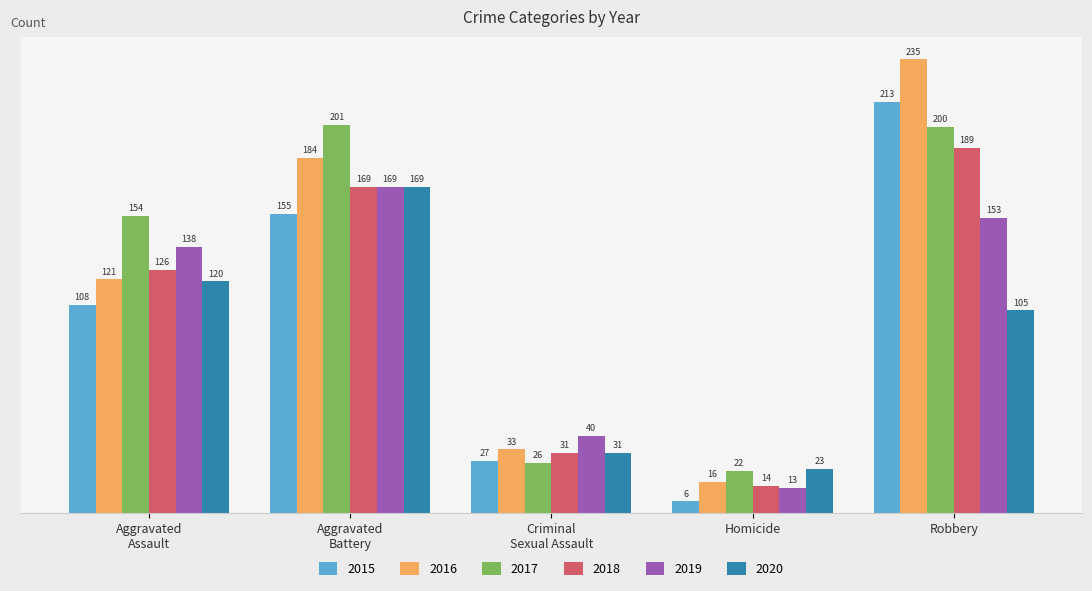

What is the total value across all series at Homicide?

94